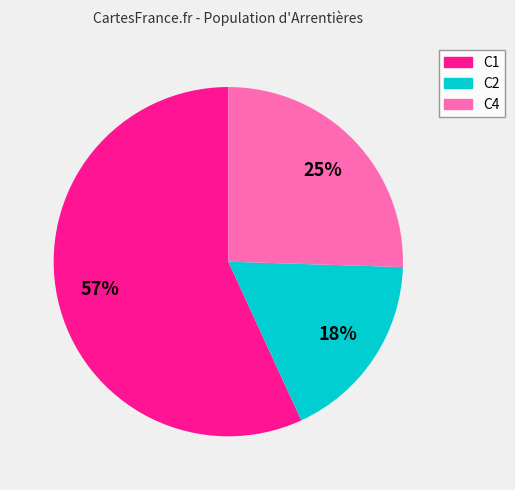

To the nearest percent, what is the average slice percentage?

33%